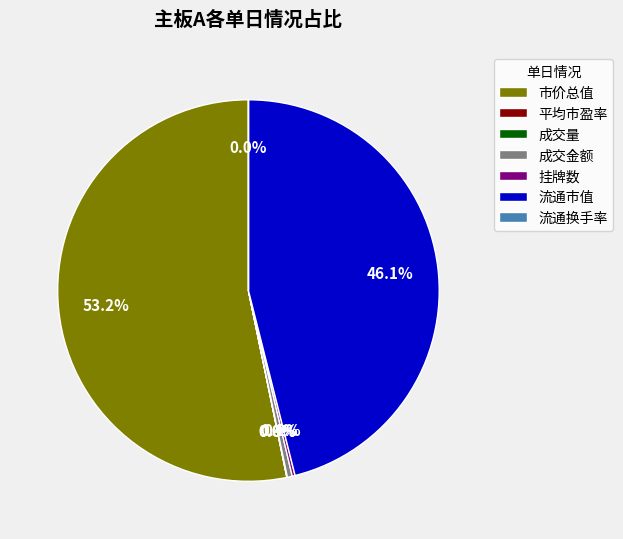

To the nearest percent, what is the difference between the largest and smallest slice percentages?

53%